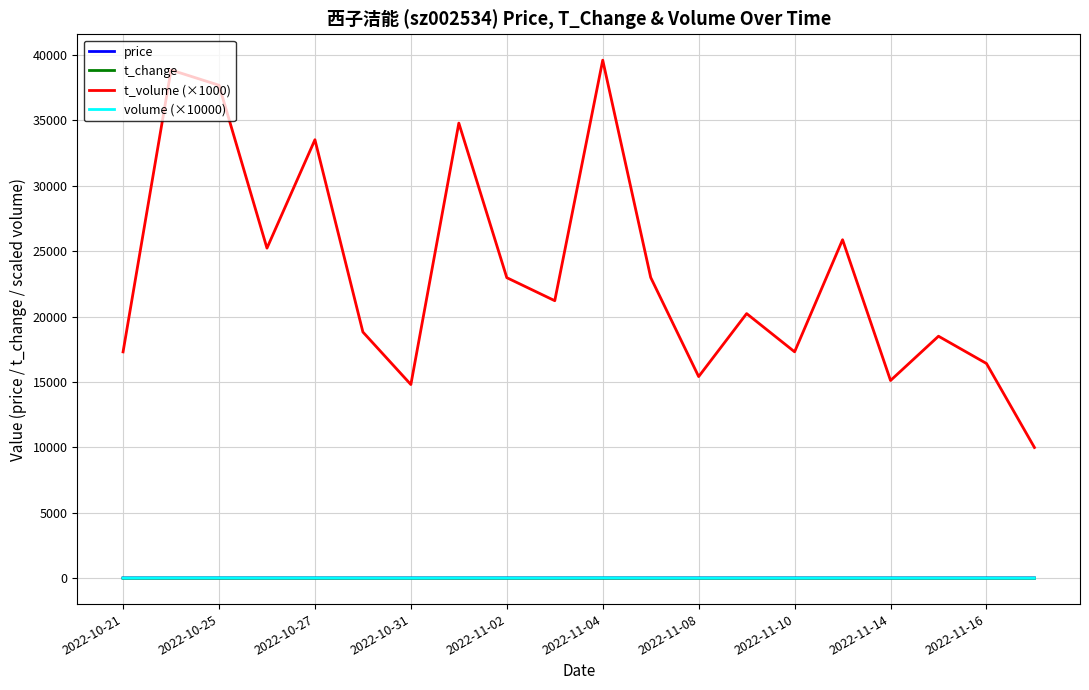

How many series are shown in this chart?

4